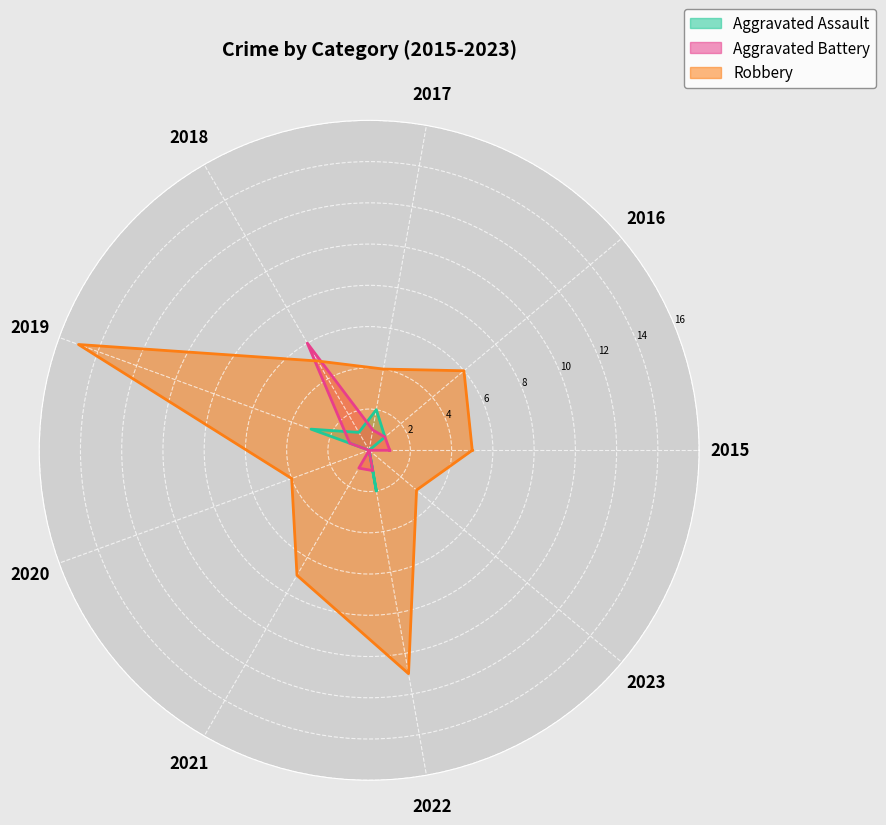

What is the total value across all series at 2023?

3